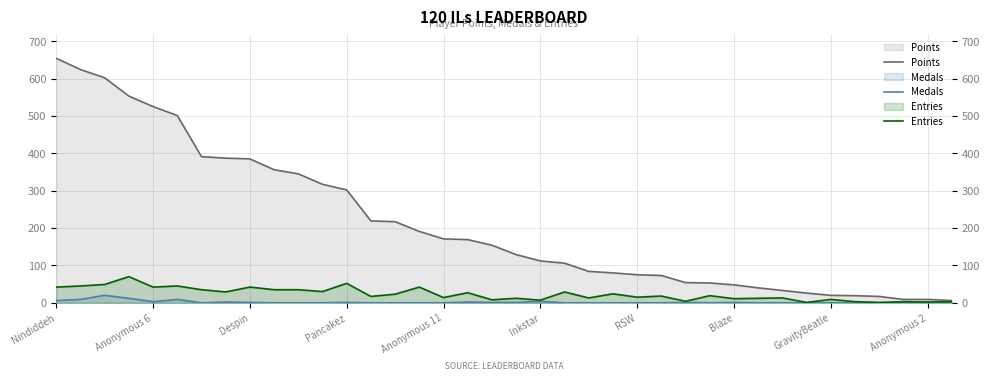

How many values in the Points series exceed 154?

18